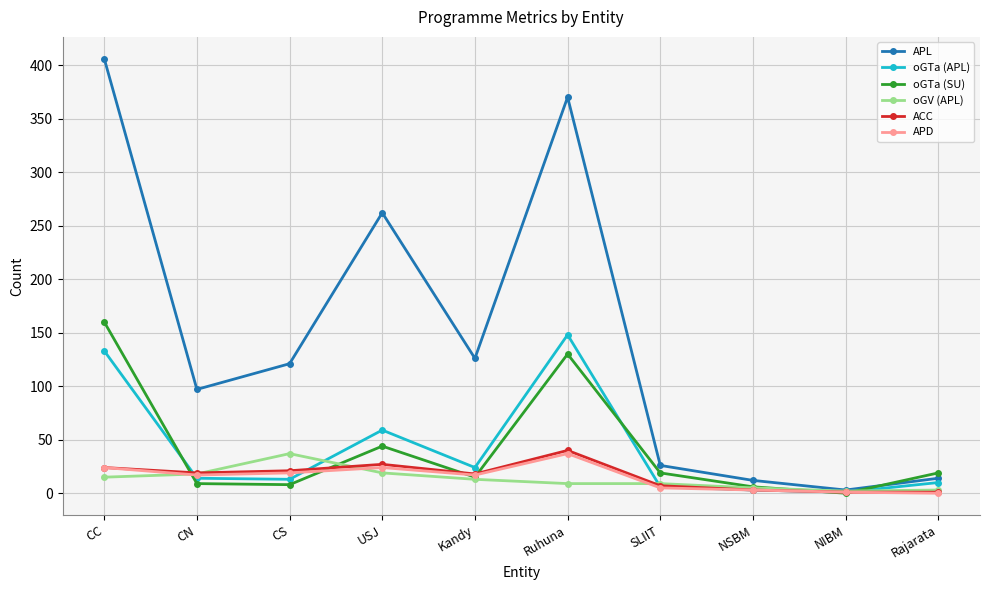

How many interior local peaks does the APL series have?

2